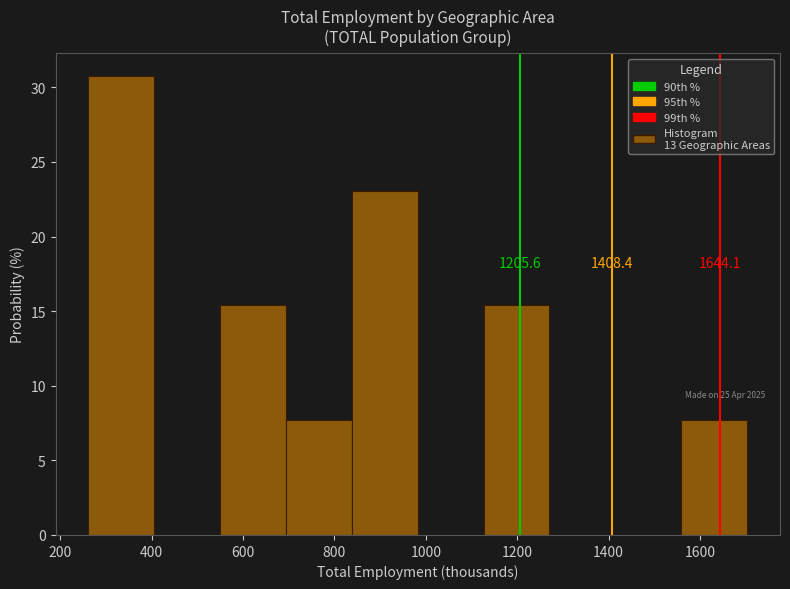

Which range on the x-axis has the tallest bar?

260 to 400